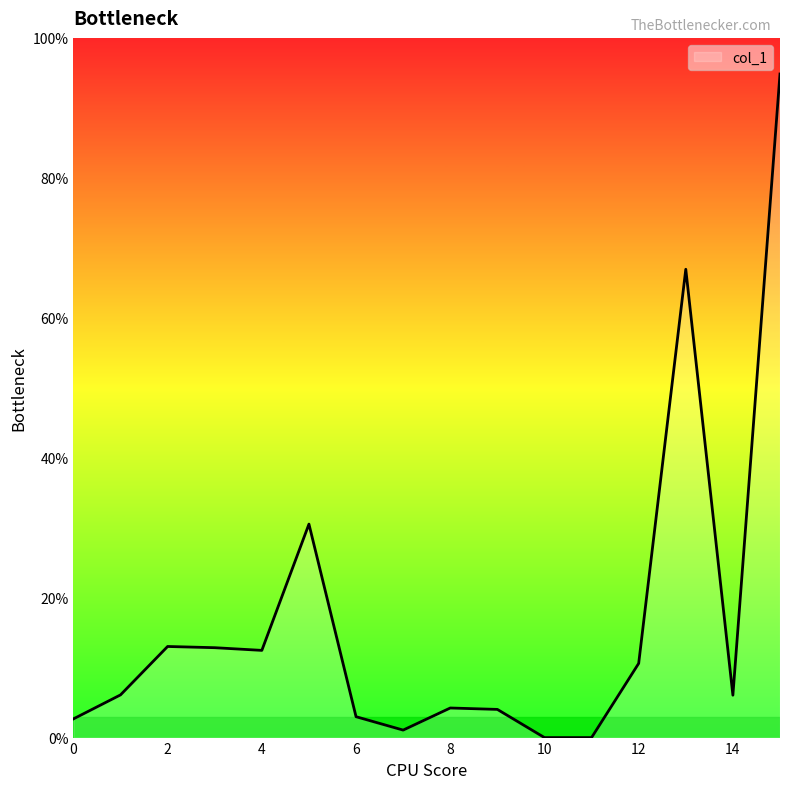

What is the maximum value shown in the chart?

94.8